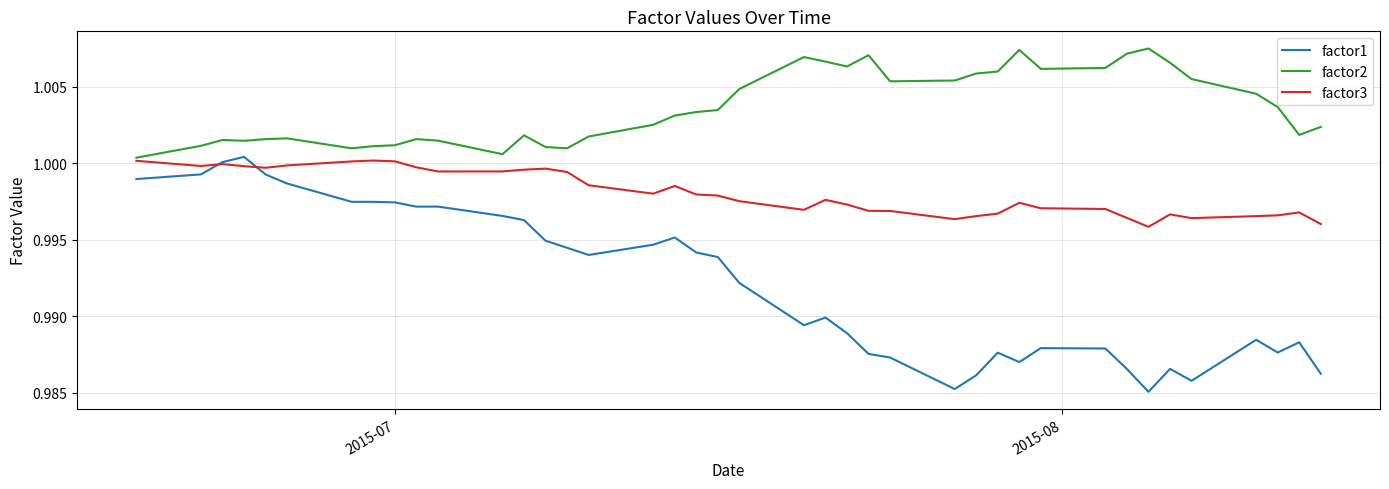

What are all the series names shown in the legend?

factor1, factor2, factor3